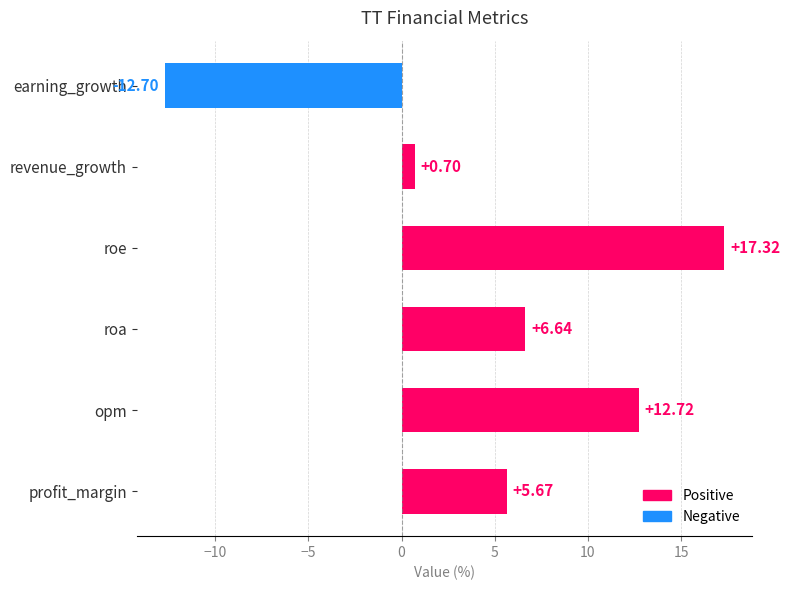

What is the greatest value displayed?

17.3